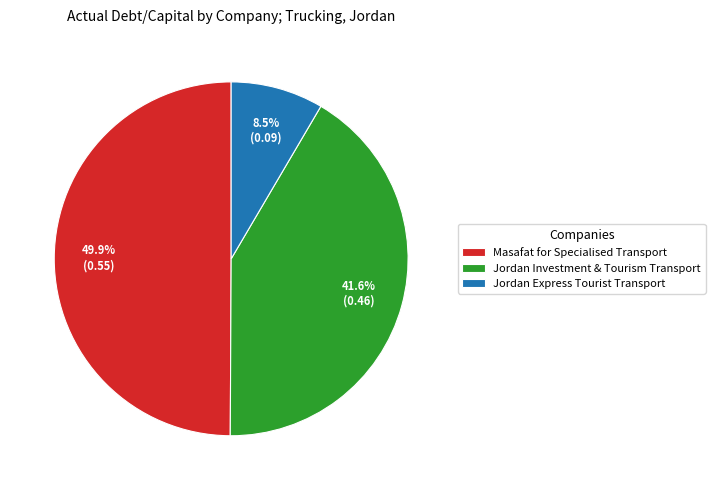

What is the smallest slice in the pie chart?

Jordan Express Tourist Transport